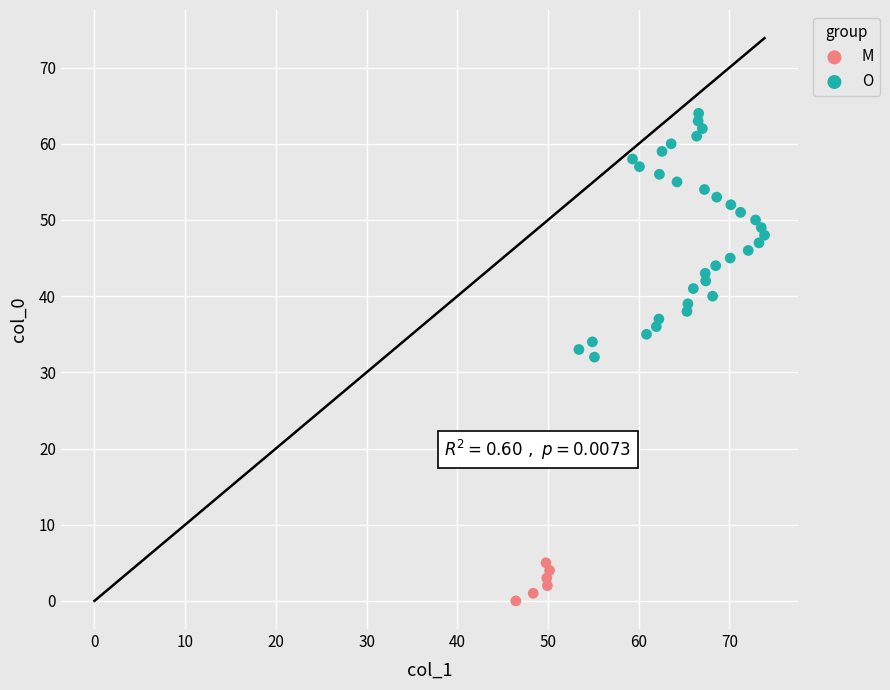

Which series reaches the maximum Y coordinate?

O